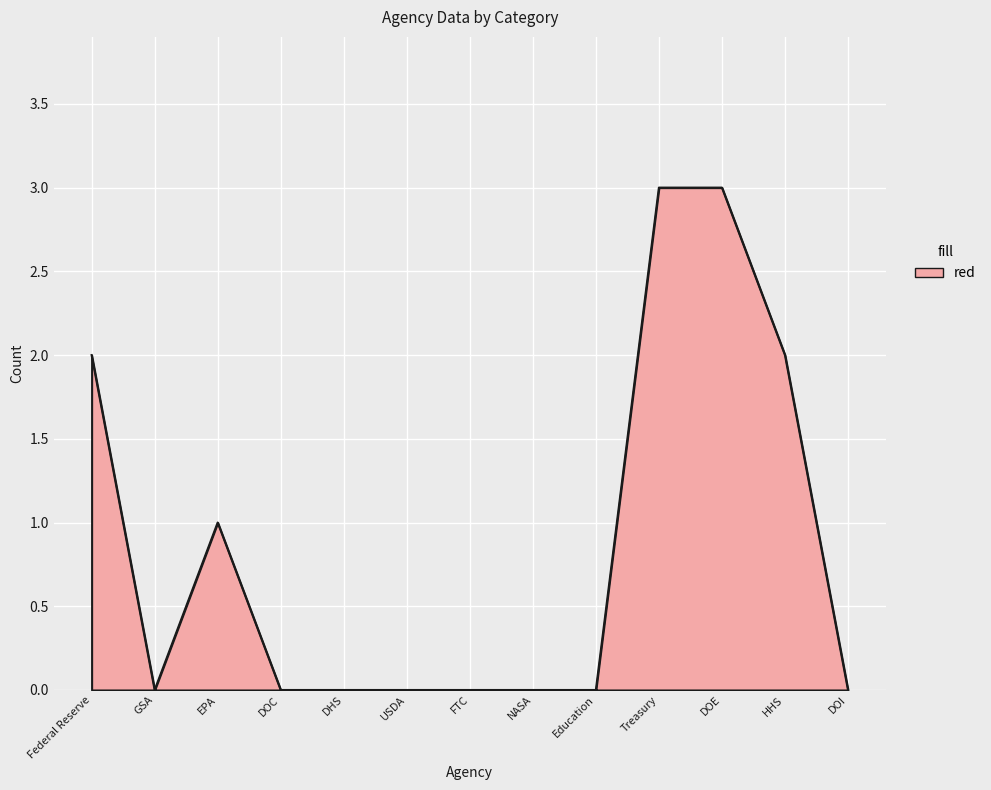

What is the difference between the maximum and minimum values?

3